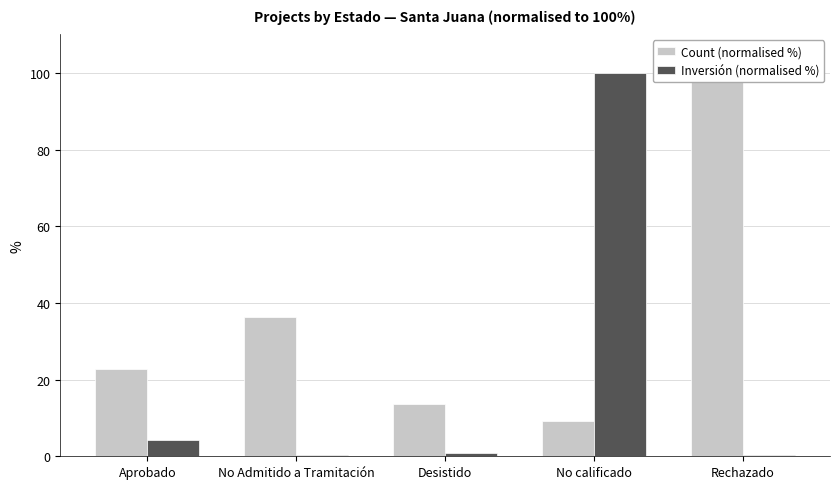

Is the value of Inversión (normalised %) at Desistido greater than the value of Count (normalised %) at Desistido?

No